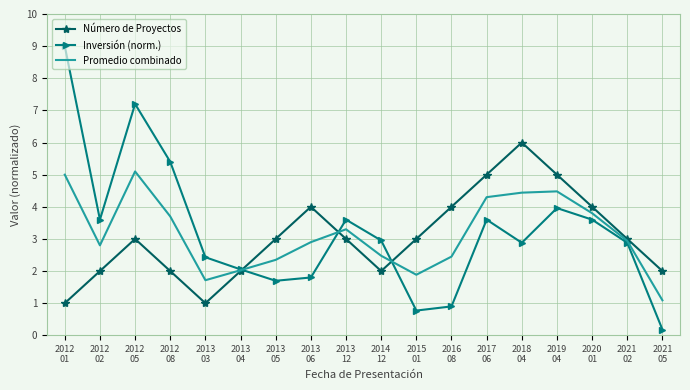

Which category has the lowest value across all series?

2021
05